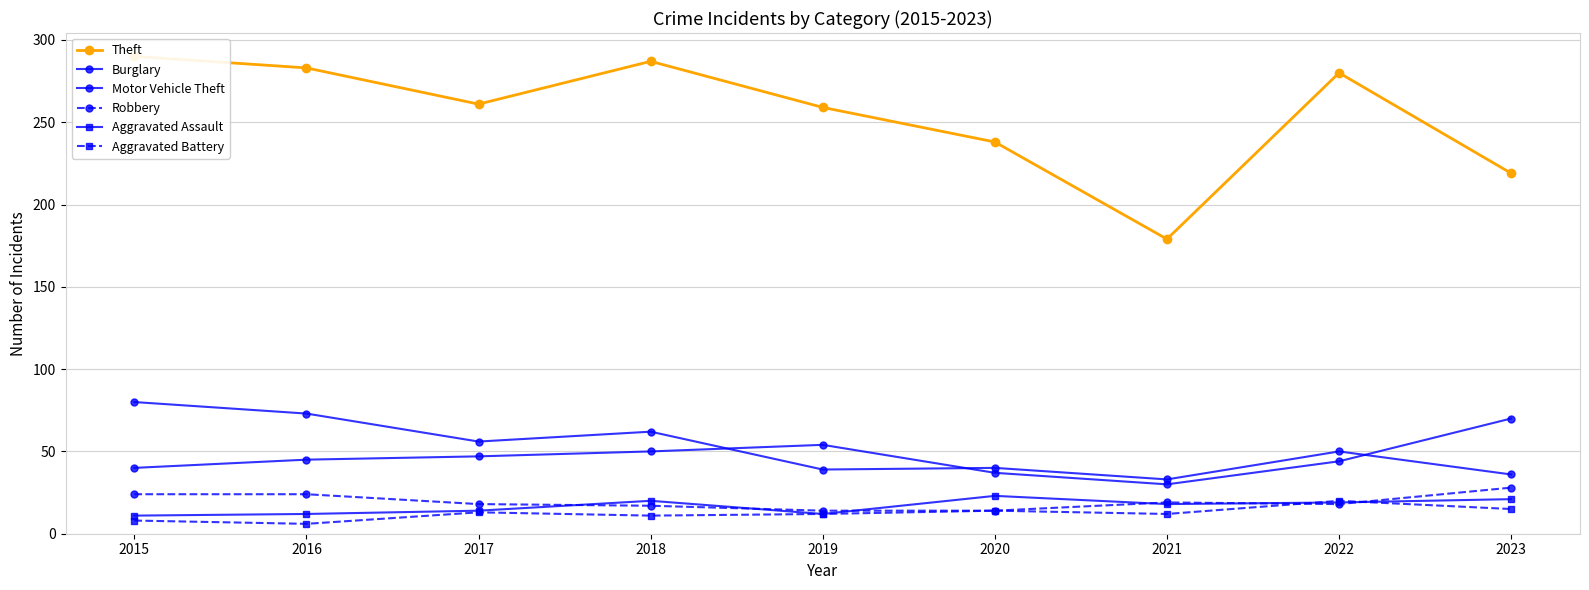

What is the total value across all series at 2016?

443